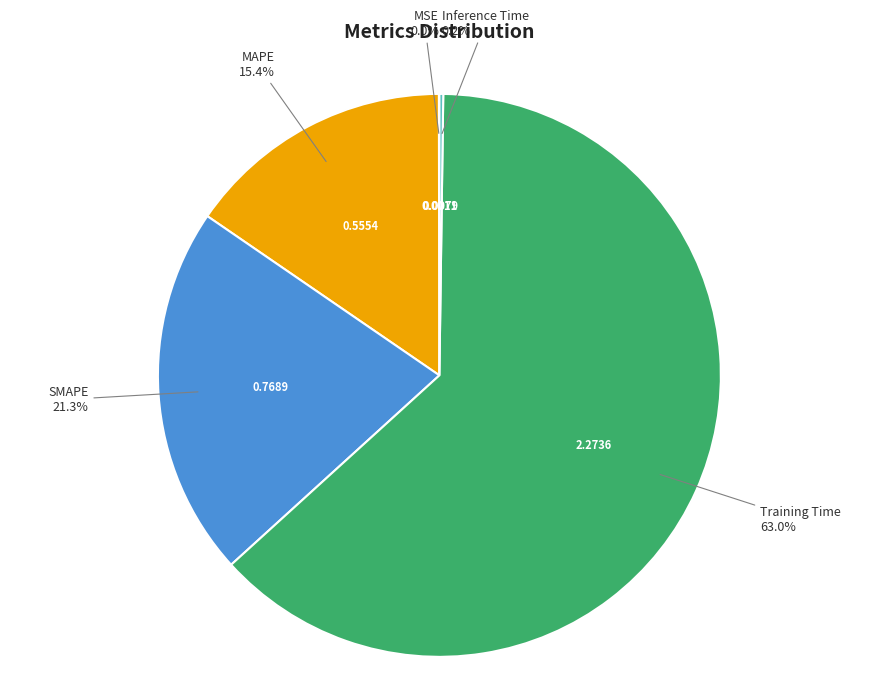

Is there a majority slice in this chart?

Yes